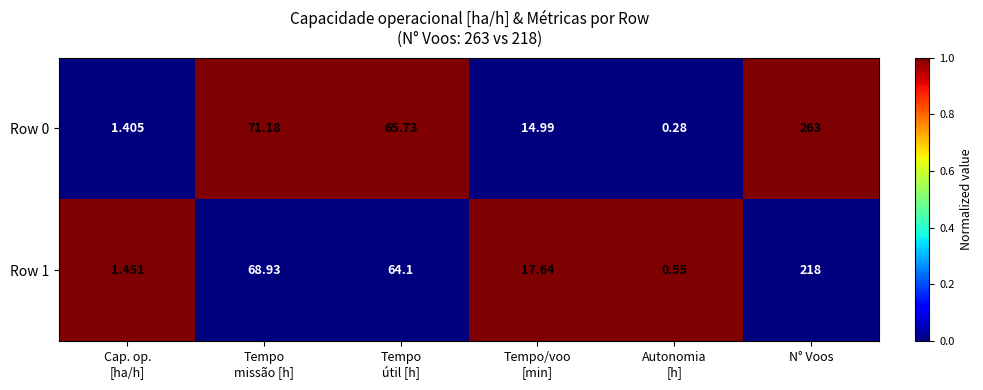

At which category is the sum across all series the highest?

N° Voos